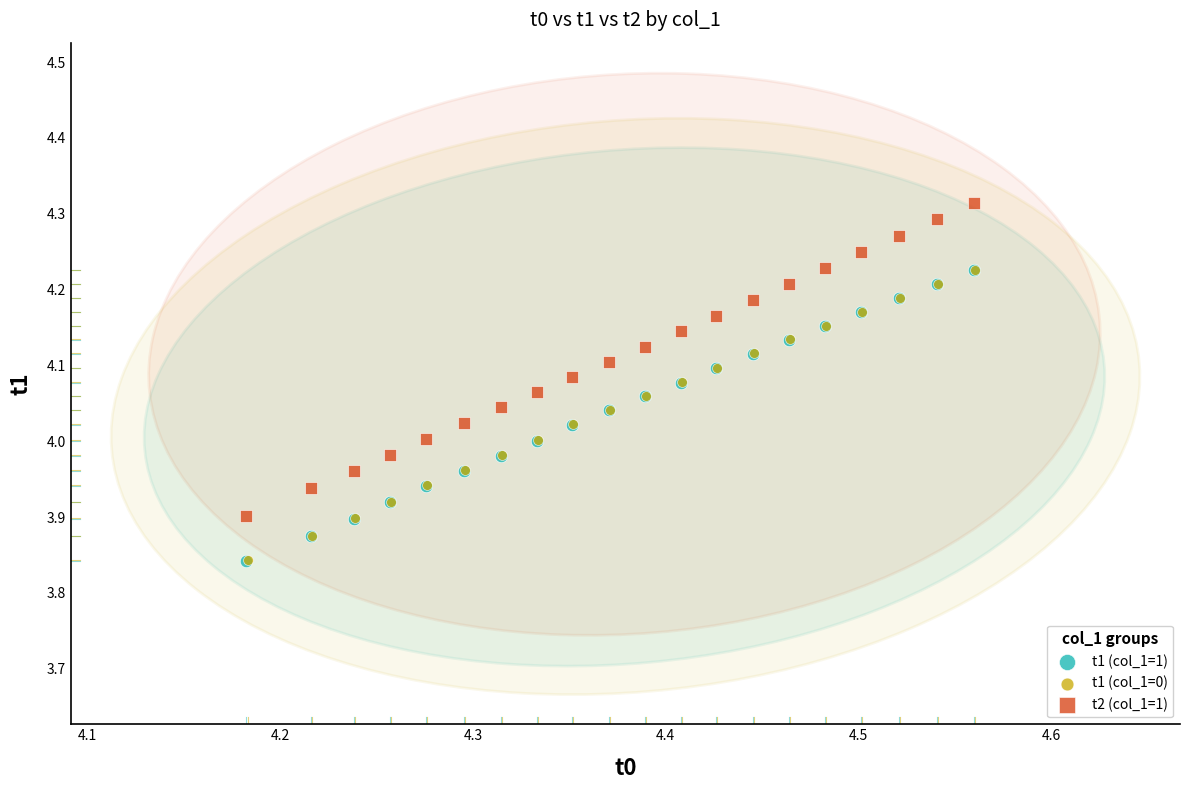

Which series has the widest spread of Y values?

t2 (col_1=1)